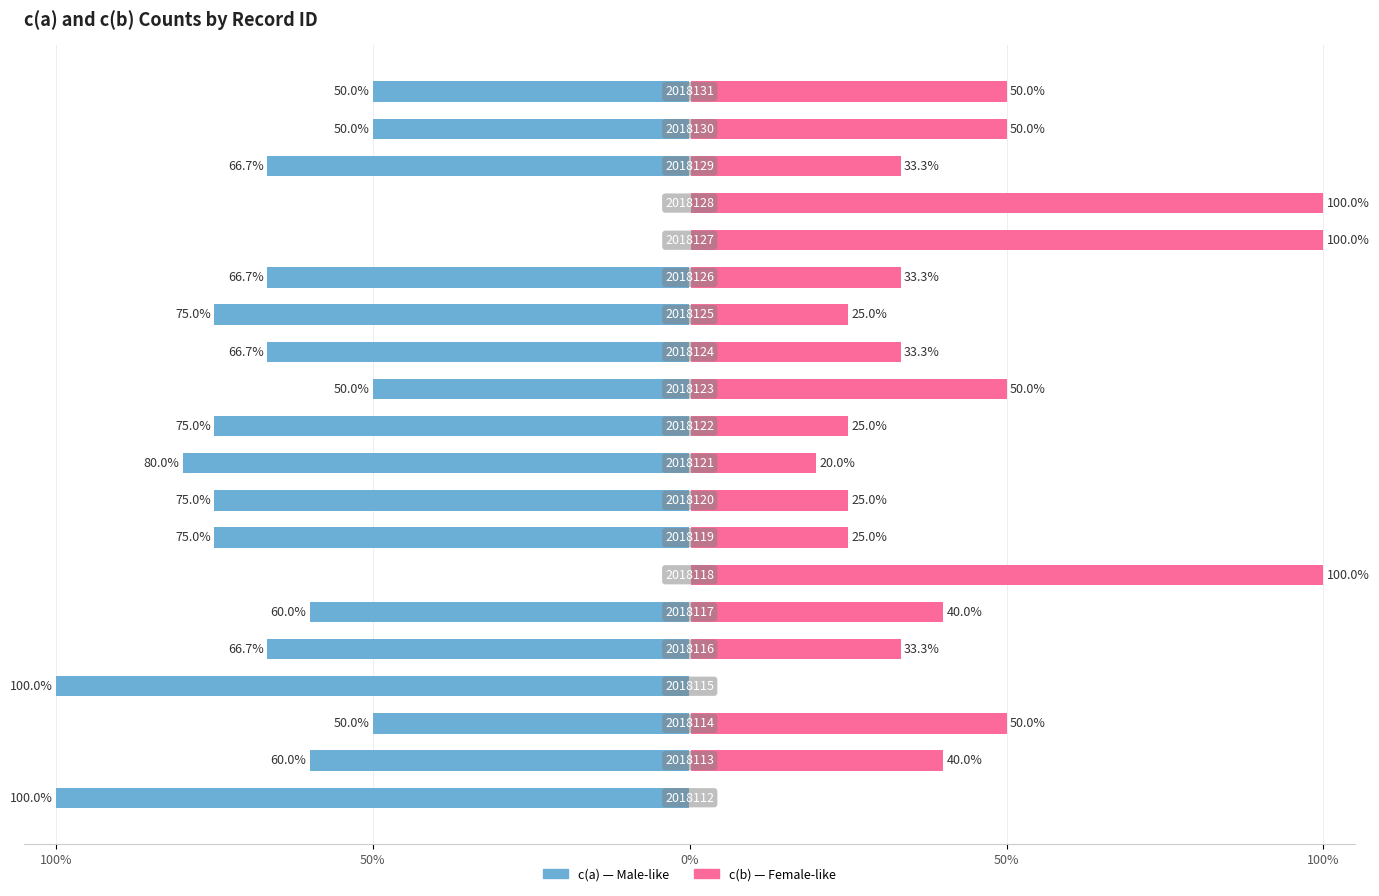

What is the difference between the second highest and minimum values in the c(b) series?

100.0